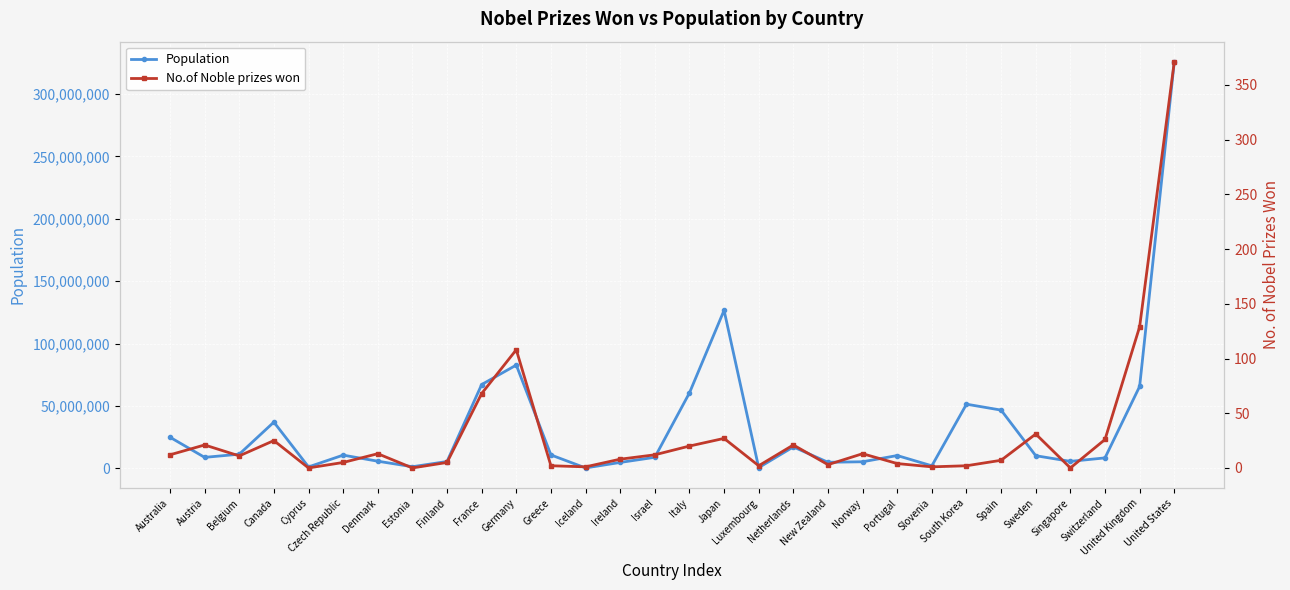

Reading left to right, list all the values displayed in this chart.

Population: 24967100	8823054	11358357	37067011	1170125	10610947	5748769	1319133	5509717	67186638	82800000	10768477	350710	4761865	8868560	60483973	126672000	602005	17200671	4884780	5295619	10291027	2066880	51446201	46698151	10151588	5612300	8401120	65648100	325719178
No.of Noble prizes won: 12	21	11	25	0	5	13	0	5	68	108	2	1	8	12	20	27	2	21	3	13	4	1	2	7	31	0	26	129	371